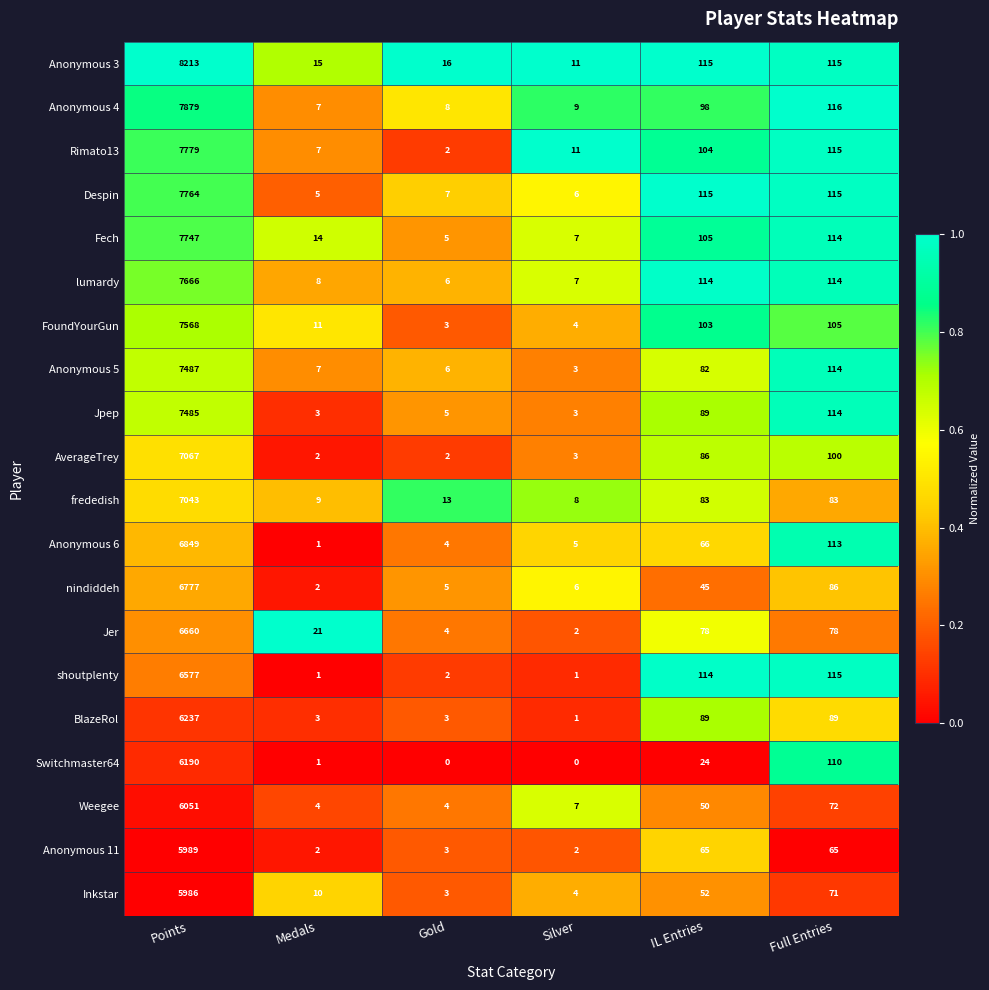

How many values in the AverageTrey series are below 86?

3